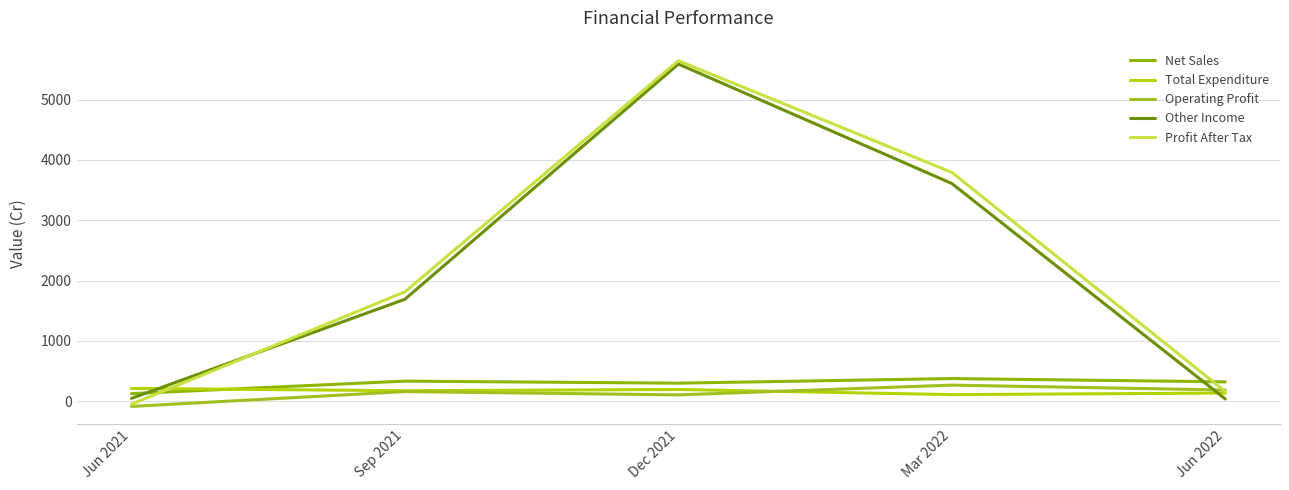

Where is Other Income nearest to the value 2813?

Mar 2022